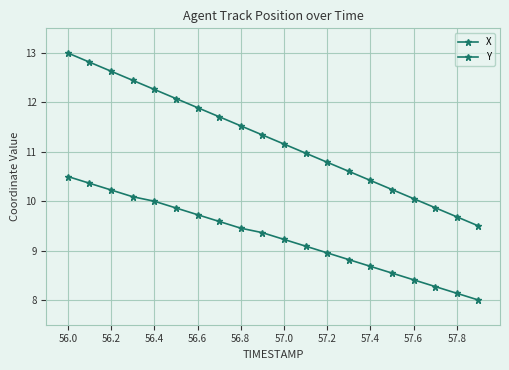

How many lines are shown in the chart?

2